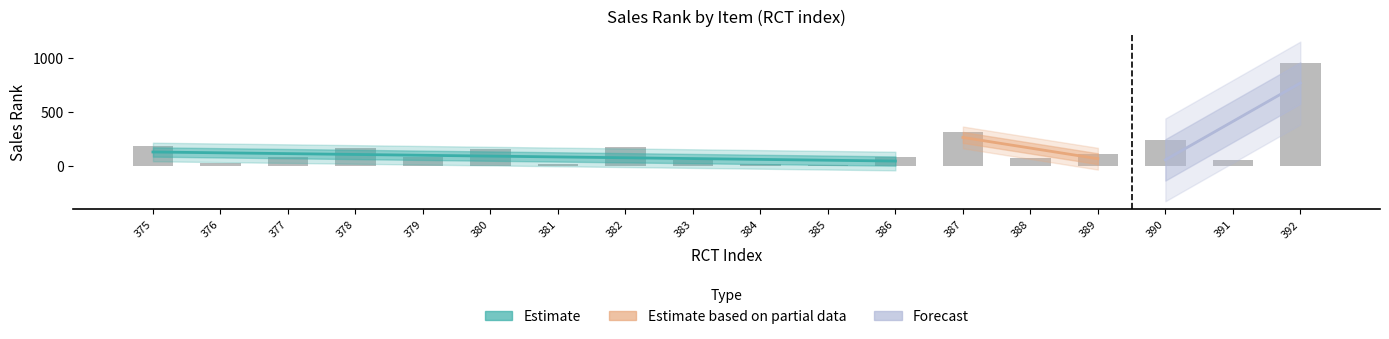

Rank the categories by value from highest to lowest.

392, 387, 390, 375, 382, 378, 380, 389, 377, 379, 386, 388, 383, 391, 376, 384, 381, 385